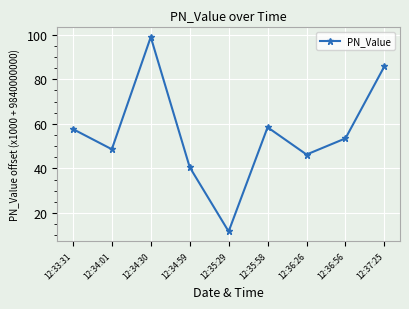

What is the maximum value shown in the chart?

98.9